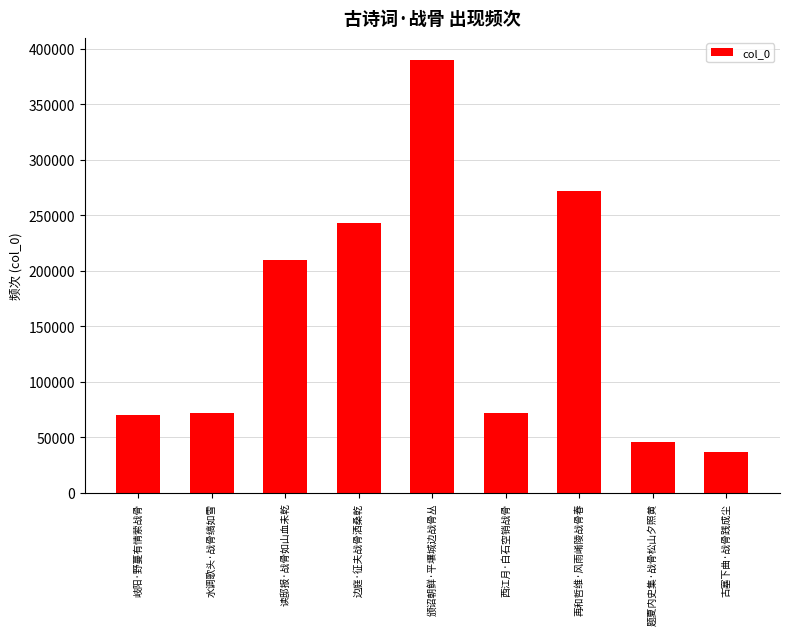

Where is the data nearest to the value 213739?

读邸报·战骨如山血未乾